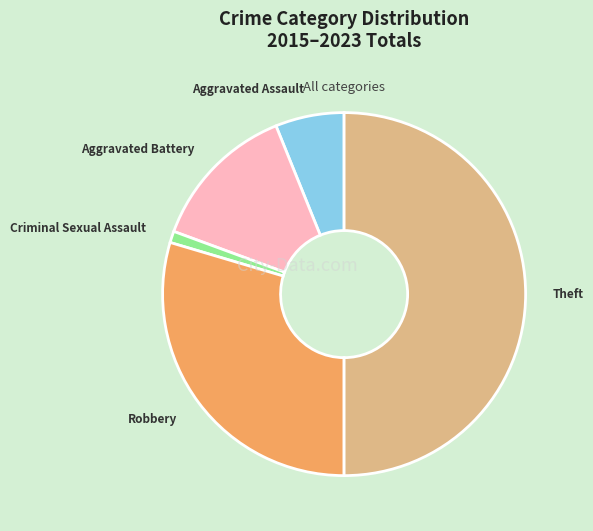

Is Criminal Sexual Assault the majority of the pie?

No